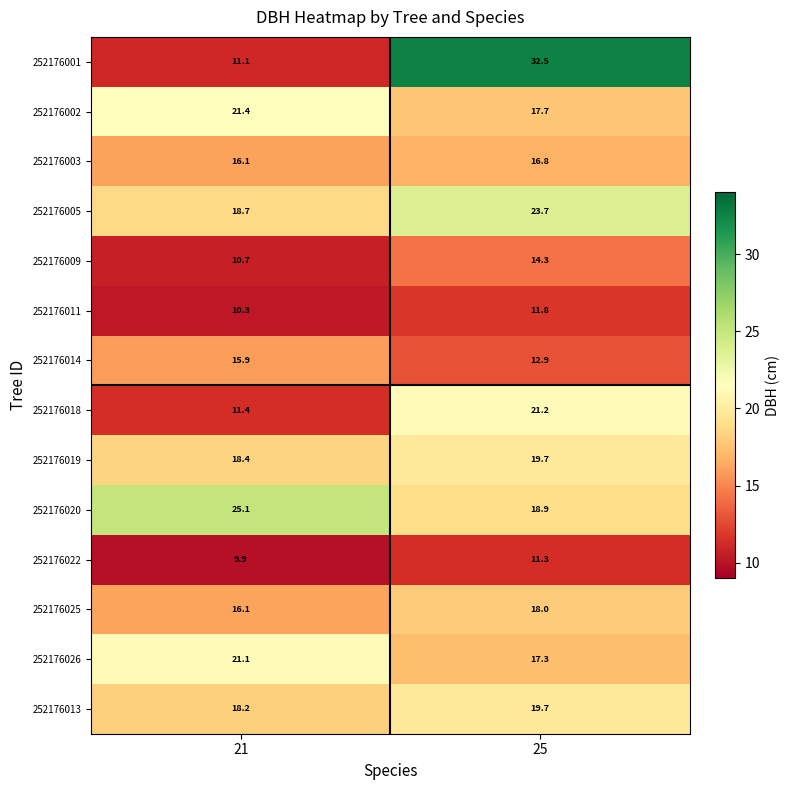

Which series has the largest range (max minus min)?

252176001